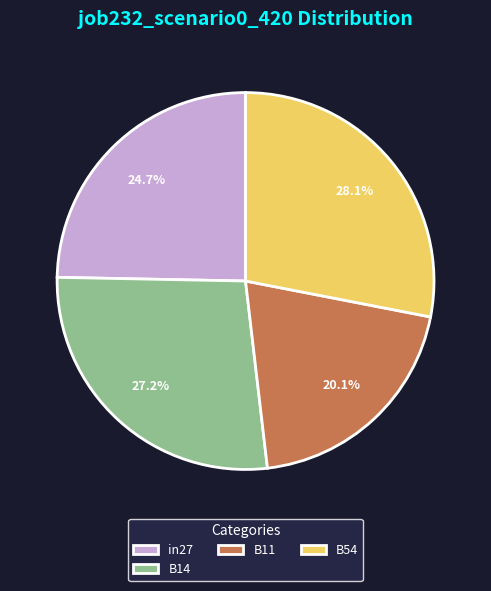

Is the sum of B11 and B14 greater than half?

No